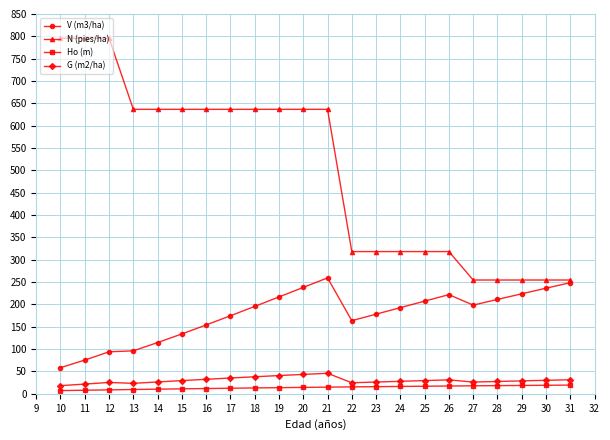

Which series has the widest spread of values?

N (pies/ha)